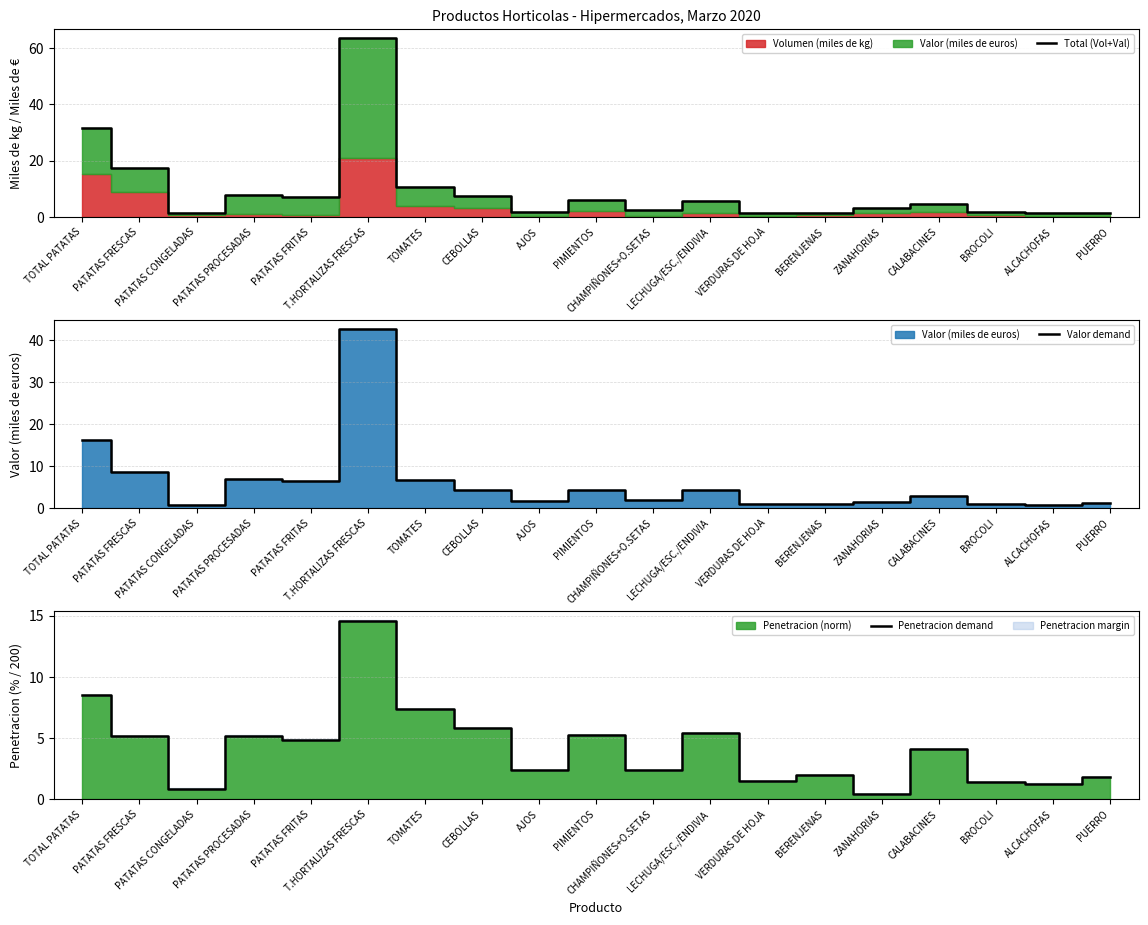

List the series in order of their overall mean, lowest first.

Penetracion demand, Valor demand, Total (Vol+Val)